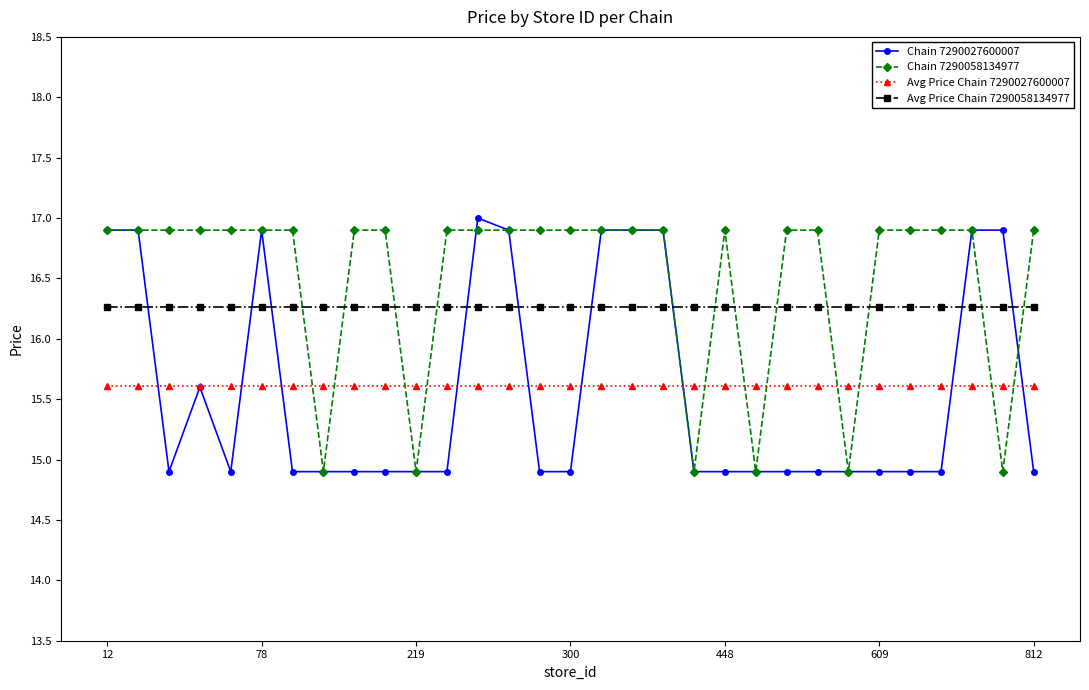

What is the maximum value shown in the chart?

17.0